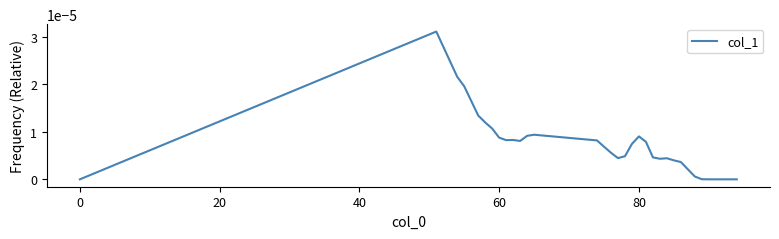

True or false: the data shows 0.0 at 0.

True